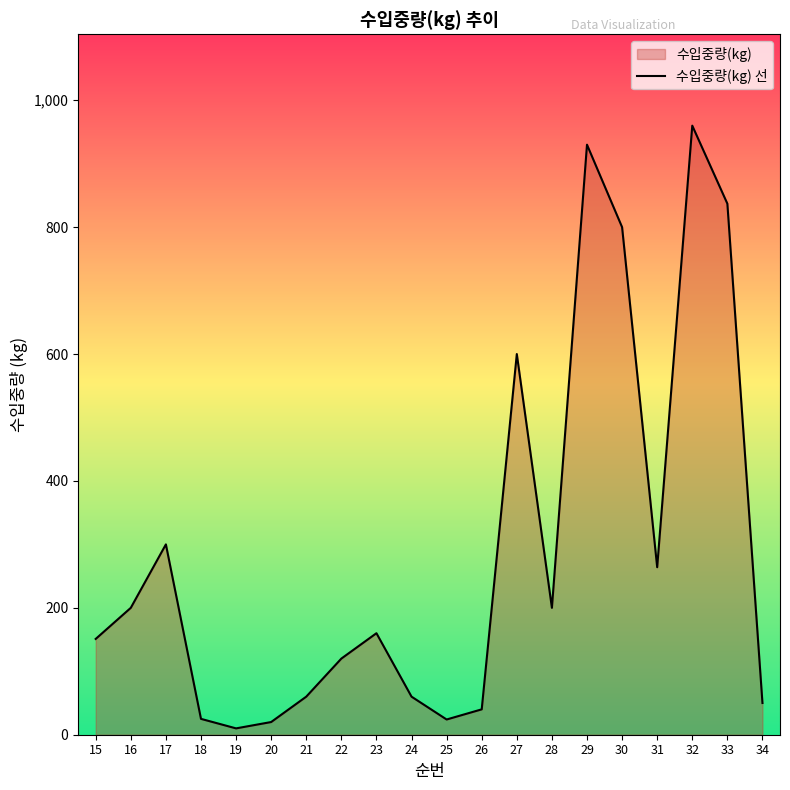

Approximately how many times larger is the value at 16 compared to 28?

1.0